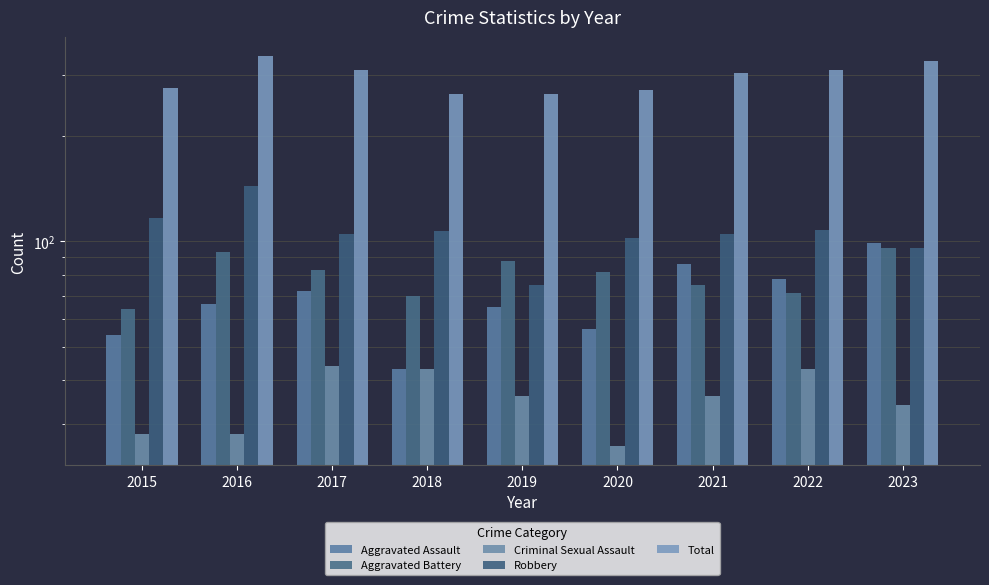

Which series changed the most between 2020 and 2023?

Total